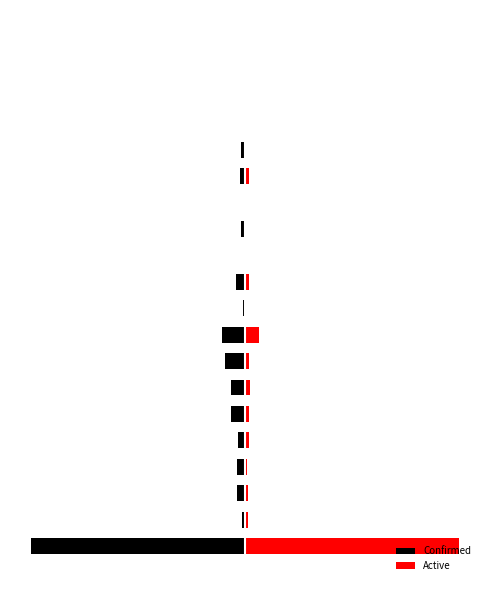

At how many categories does at least one series exceed 5279?

1